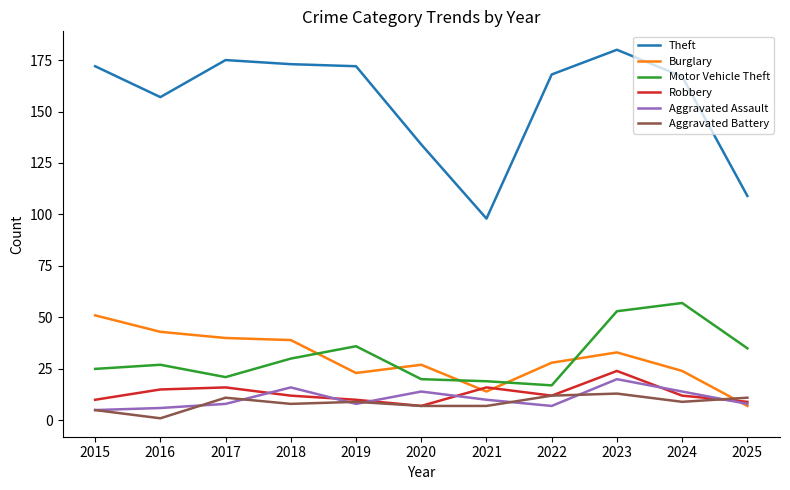

True or false: Aggravated Battery and Theft intersect in this chart.

False